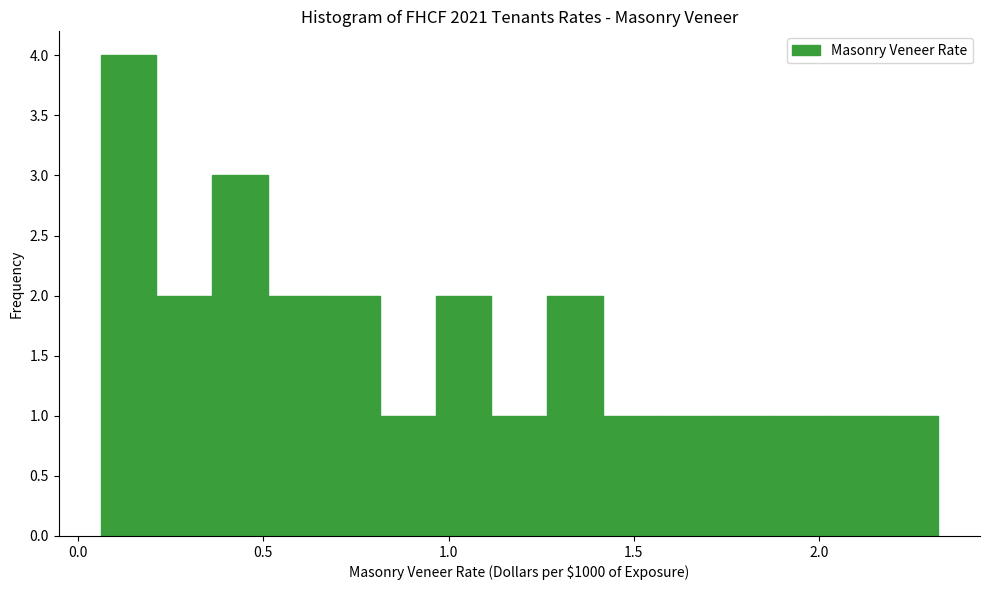

Read against the x-axis, roughly where is the centre of the tallest bar?

0.15